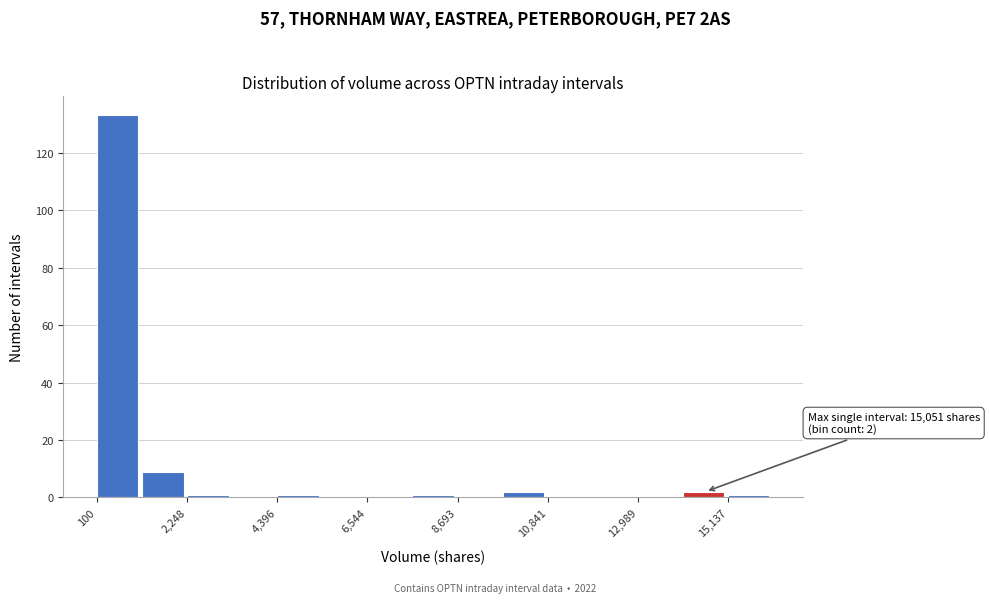

Read against the x-axis, roughly where is the centre of the tallest bar?

500